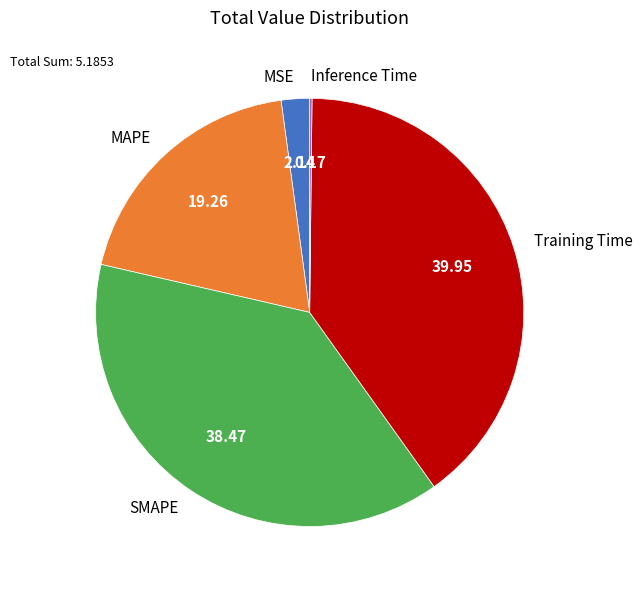

Which category has the biggest portion of the pie?

Training Time